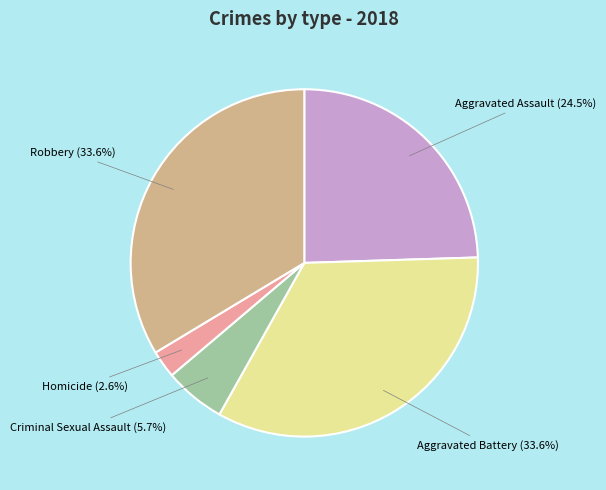

Does any single category account for the majority?

No